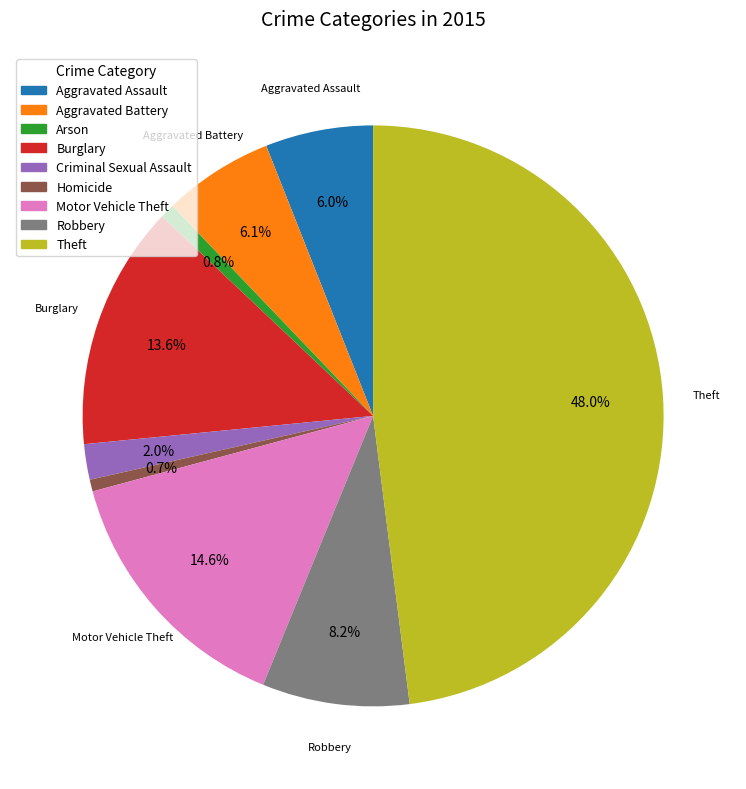

Does any single category account for the majority?

No